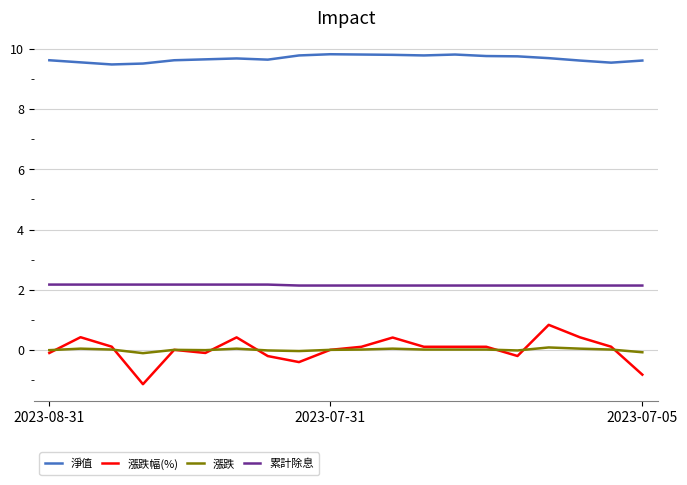

Which series has the largest total across all categories?

淨值